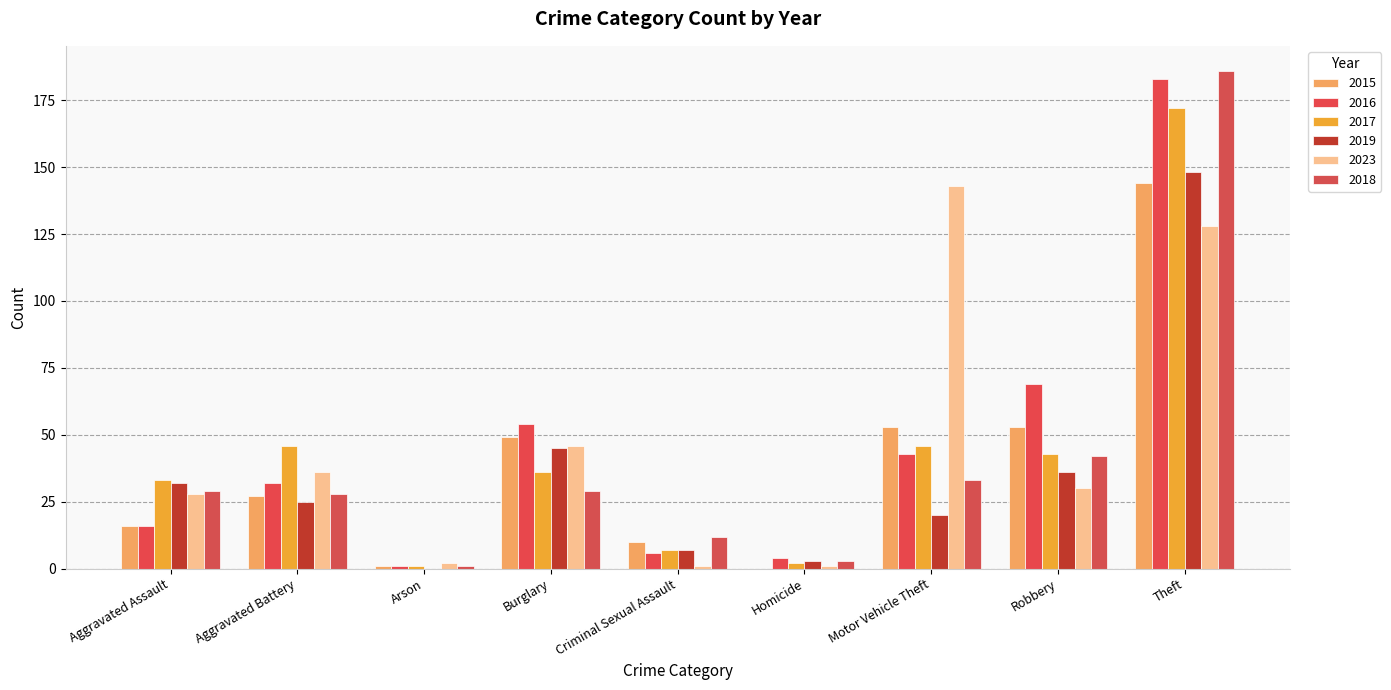

Reading left to right, list all the values displayed in this chart.

2015: Aggravated Assault=16	Aggravated Battery=27	Arson=1	Burglary=49	Criminal Sexual Assault=10	Homicide=0	Motor Vehicle Theft=53	Robbery=53	Theft=144
2016: Aggravated Assault=16	Aggravated Battery=32	Arson=1	Burglary=54	Criminal Sexual Assault=6	Homicide=4	Motor Vehicle Theft=43	Robbery=69	Theft=183
2017: Aggravated Assault=33	Aggravated Battery=46	Arson=1	Burglary=36	Criminal Sexual Assault=7	Homicide=2	Motor Vehicle Theft=46	Robbery=43	Theft=172
2019: Aggravated Assault=32	Aggravated Battery=25	Arson=0	Burglary=45	Criminal Sexual Assault=7	Homicide=3	Motor Vehicle Theft=20	Robbery=36	Theft=148
2023: Aggravated Assault=28	Aggravated Battery=36	Arson=2	Burglary=46	Criminal Sexual Assault=1	Homicide=1	Motor Vehicle Theft=143	Robbery=30	Theft=128
2018: Aggravated Assault=29	Aggravated Battery=28	Arson=1	Burglary=29	Criminal Sexual Assault=12	Homicide=3	Motor Vehicle Theft=33	Robbery=42	Theft=186